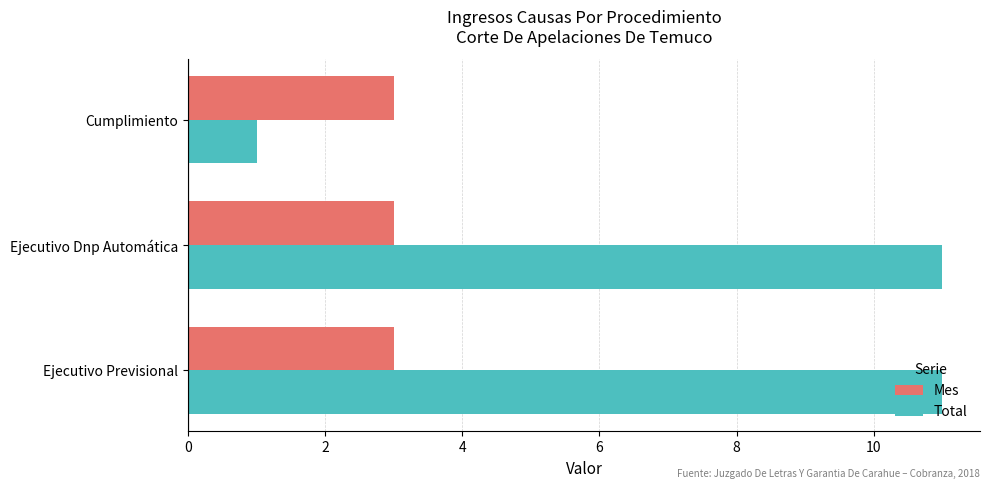

List the series in order of their peak value, highest first.

Total, Mes